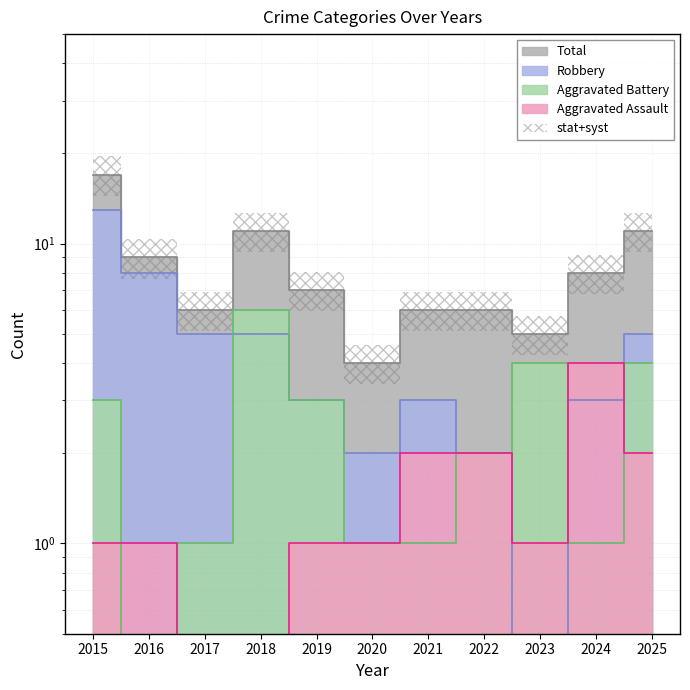

Does the chart display data point markers on the line(s)?

No